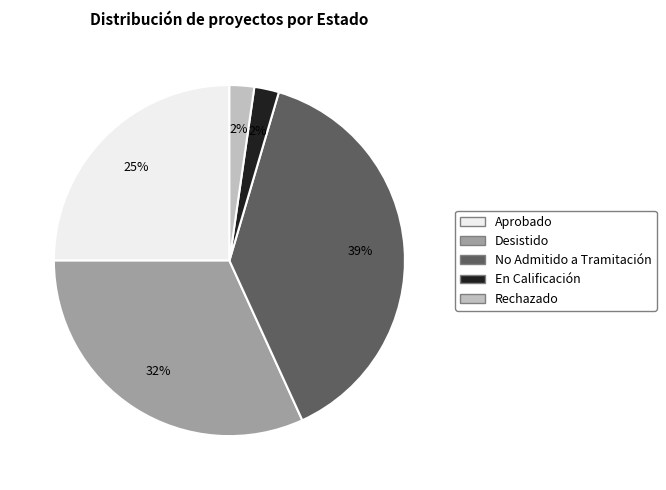

Does En Calificación account for over 50% of the chart?

No